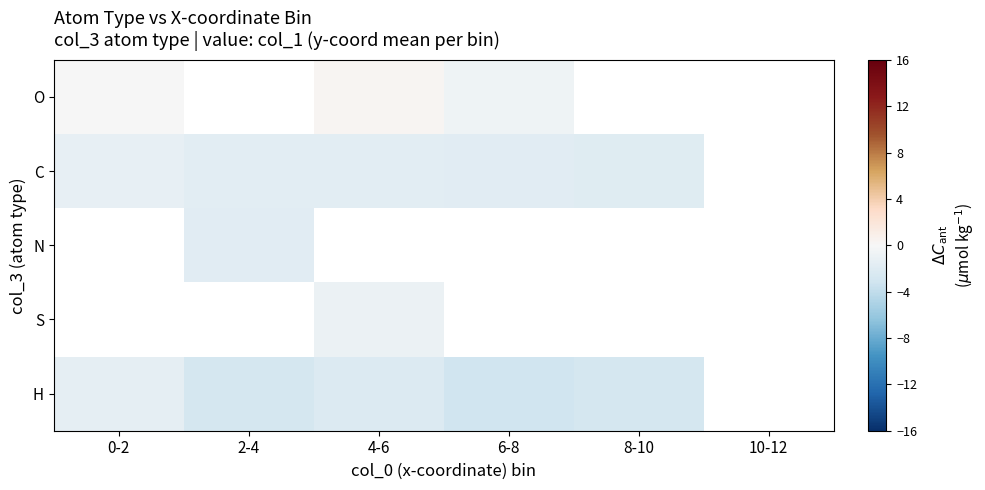

Is it true that H equals -0.6 at 6-8?

False